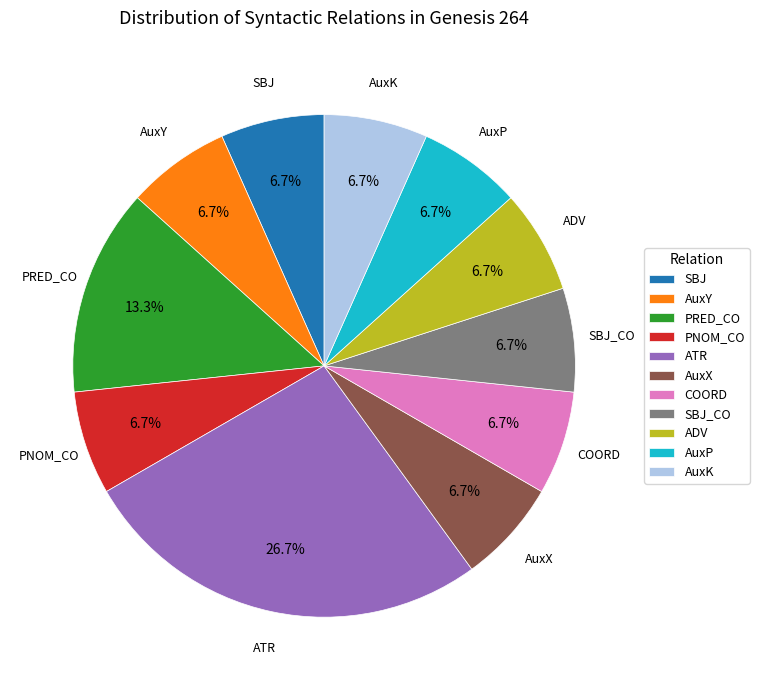

Does any single category account for the majority?

No